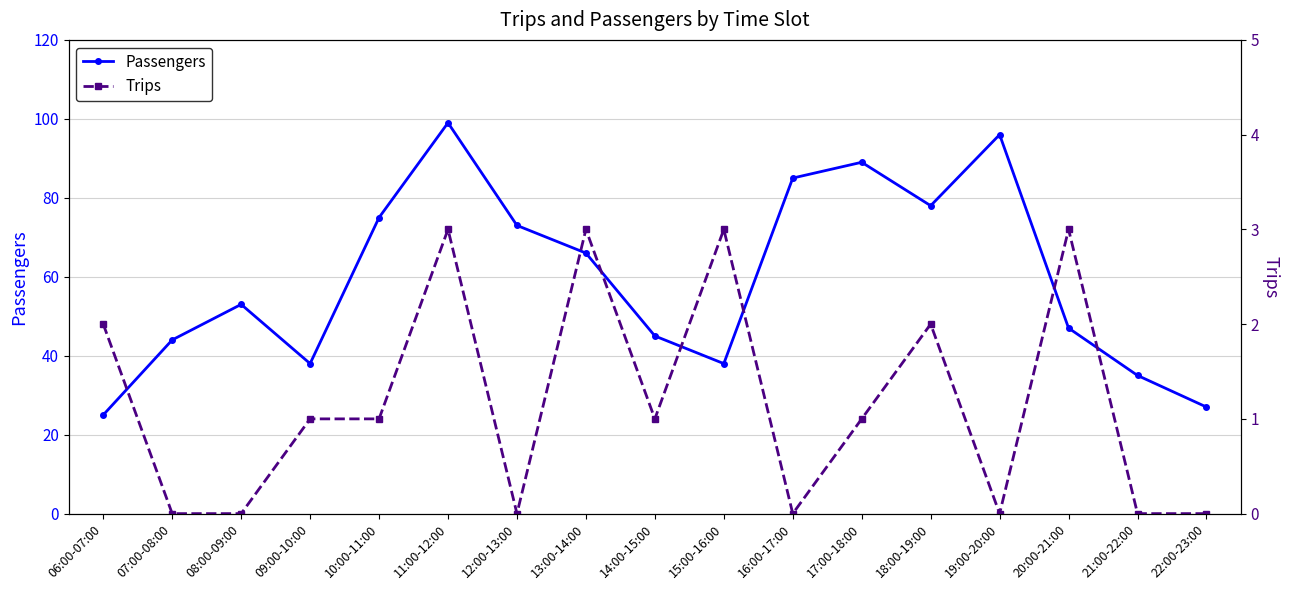

In Trips, how many points are higher than both neighbors (excluding endpoints)?

5